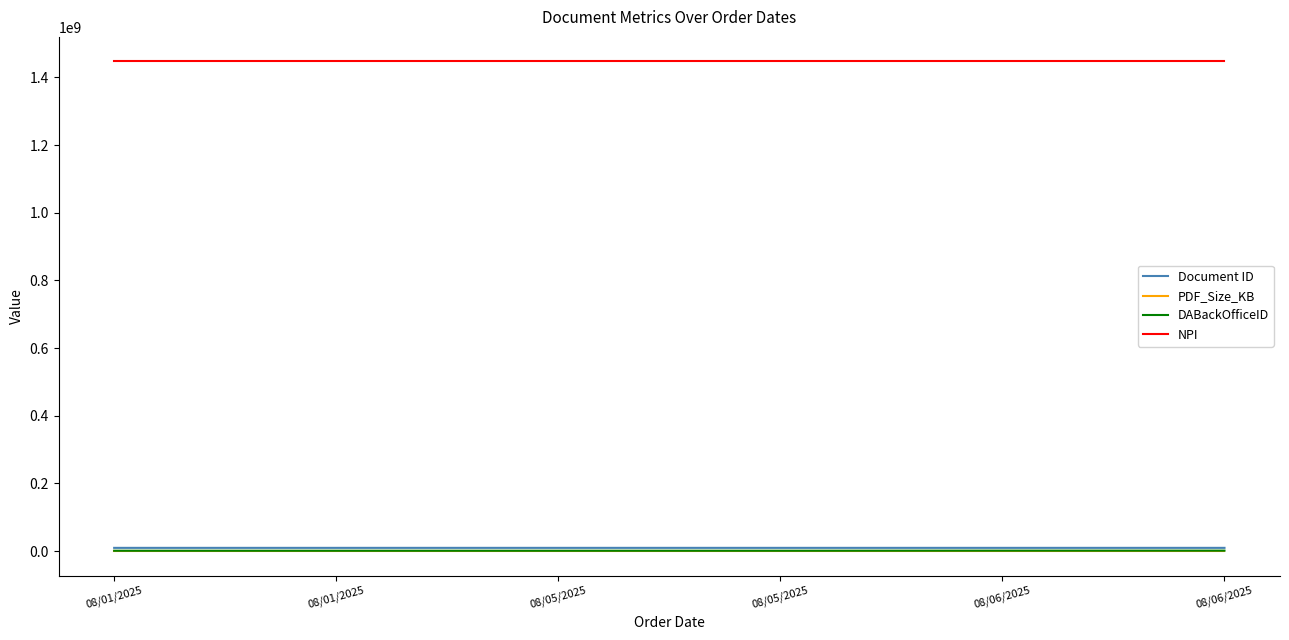

What are all the series names shown in the legend?

Document ID, PDF_Size_KB, DABackOfficeID, NPI